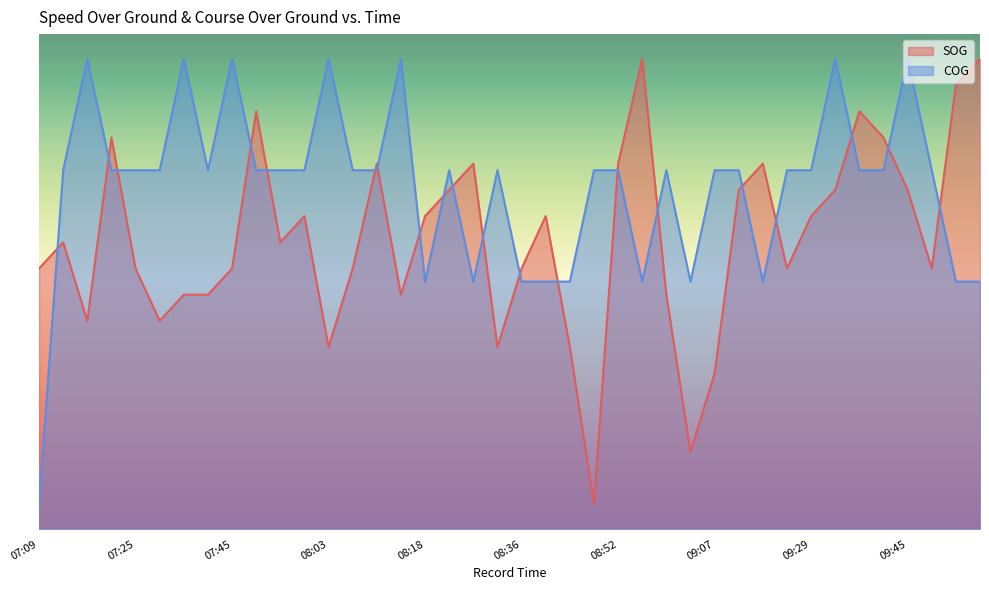

True or false: COG and SOG cross at least once.

True